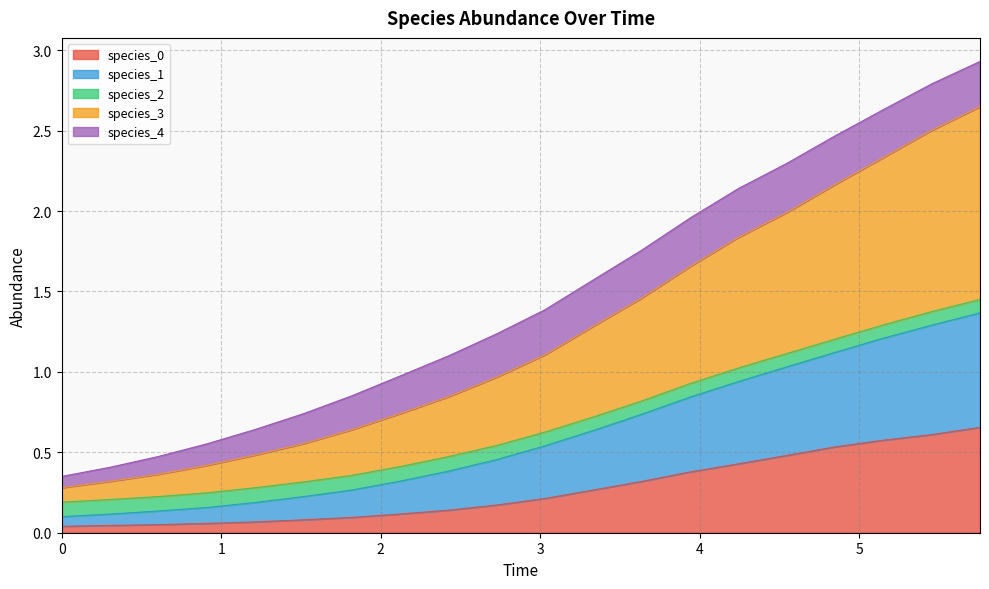

What is the spread (max minus min) of values at 4?

0.6